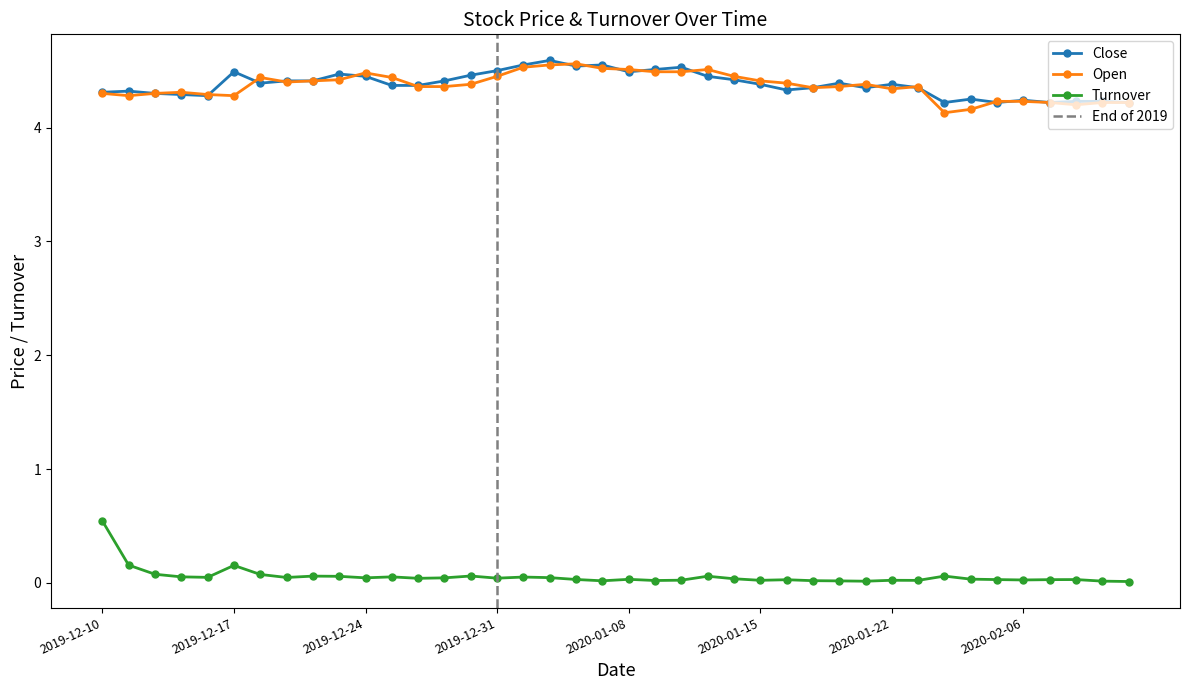

What position from the left is 2020-01-13?

24